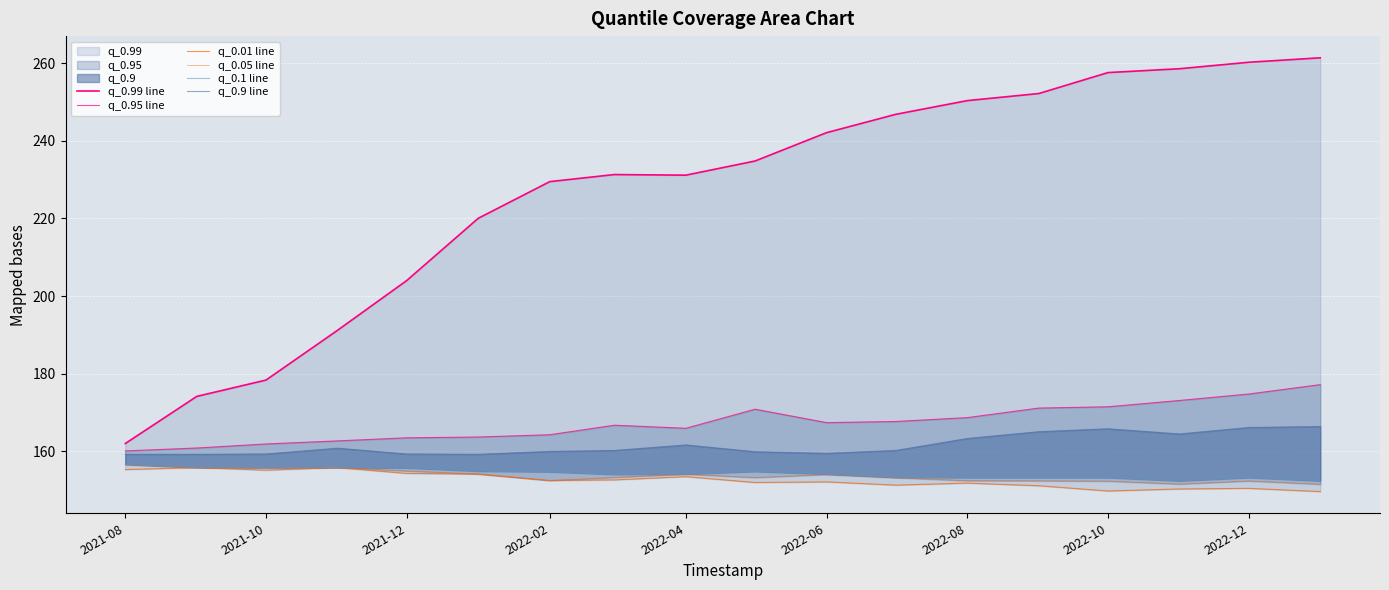

At how many categories does at least one series exceed 198?

14